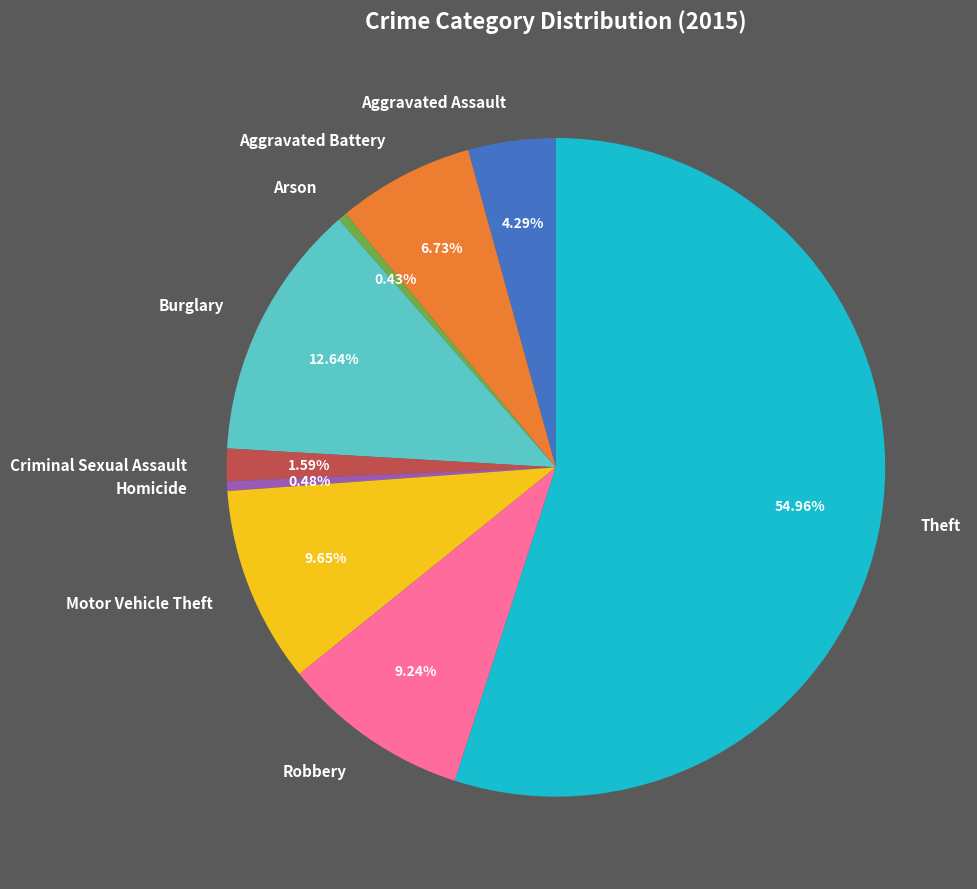

Approximately how many times larger is the value at Motor Vehicle Theft compared to Robbery?

1.0